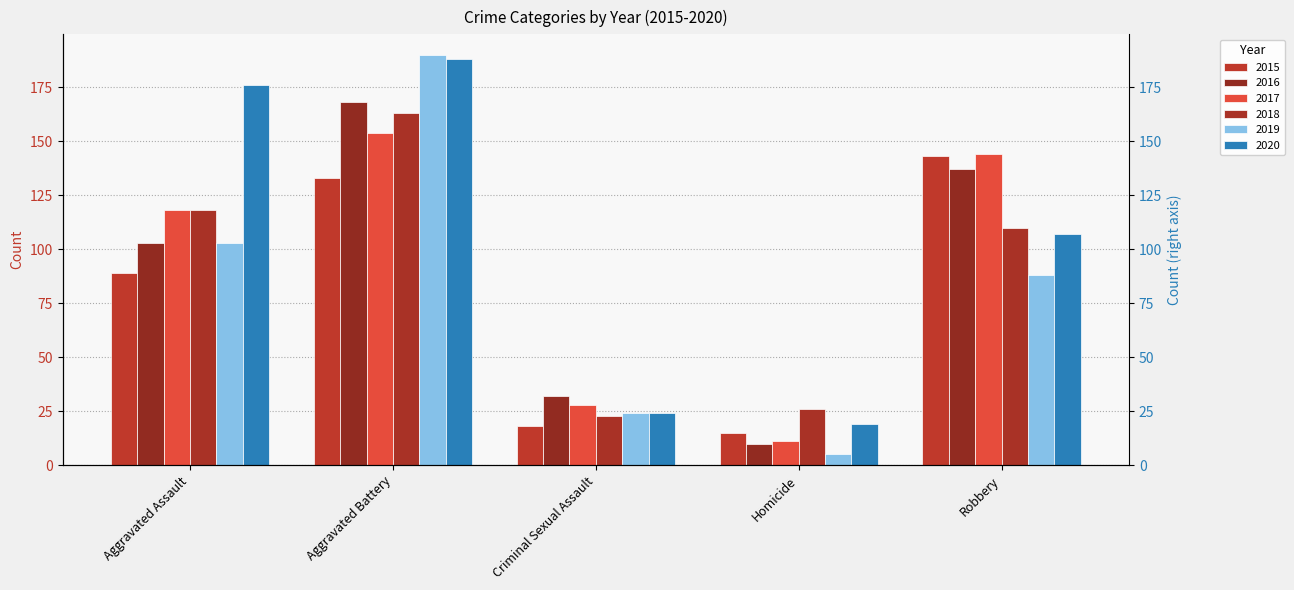

What is the value of the 2019 bar at the 2nd from the left?

190